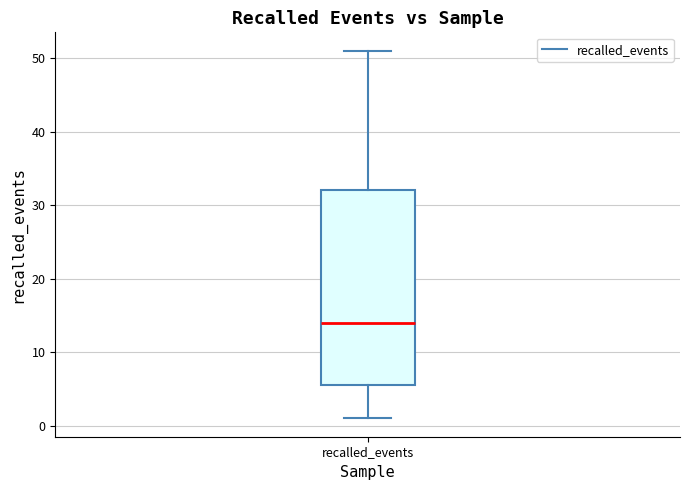

Where does the upper whisker of the box for recalled_events end on the y-axis? The values are not printed on the chart, so give them approximately, as read against the axis.

51